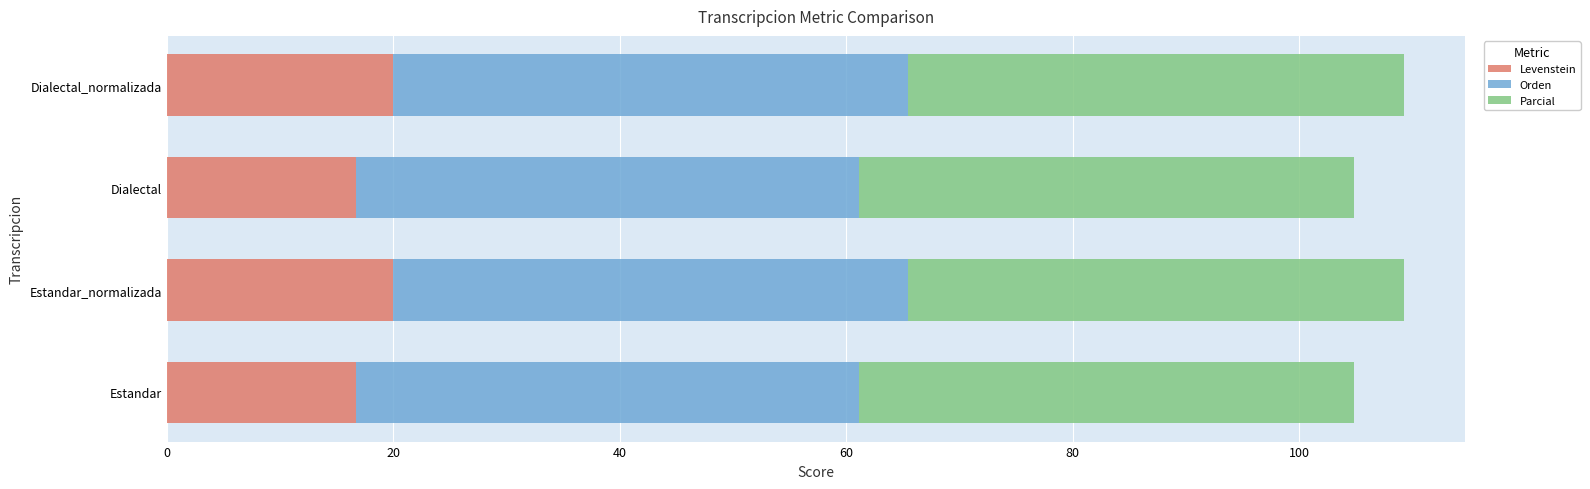

What is the highest value of the Levenstein series?

20.0